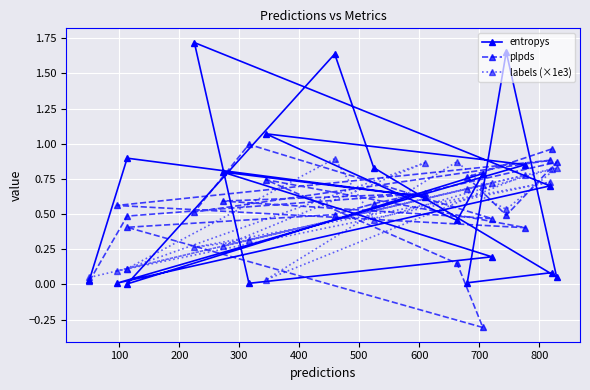

Is it true that plpds equals 0.7 at 100?

False